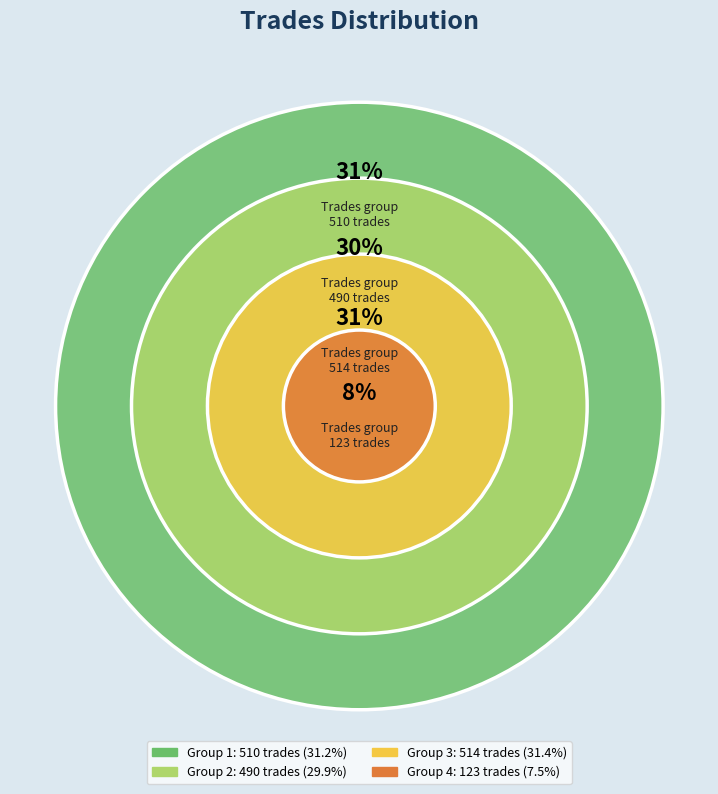

Which slice is the largest?

514